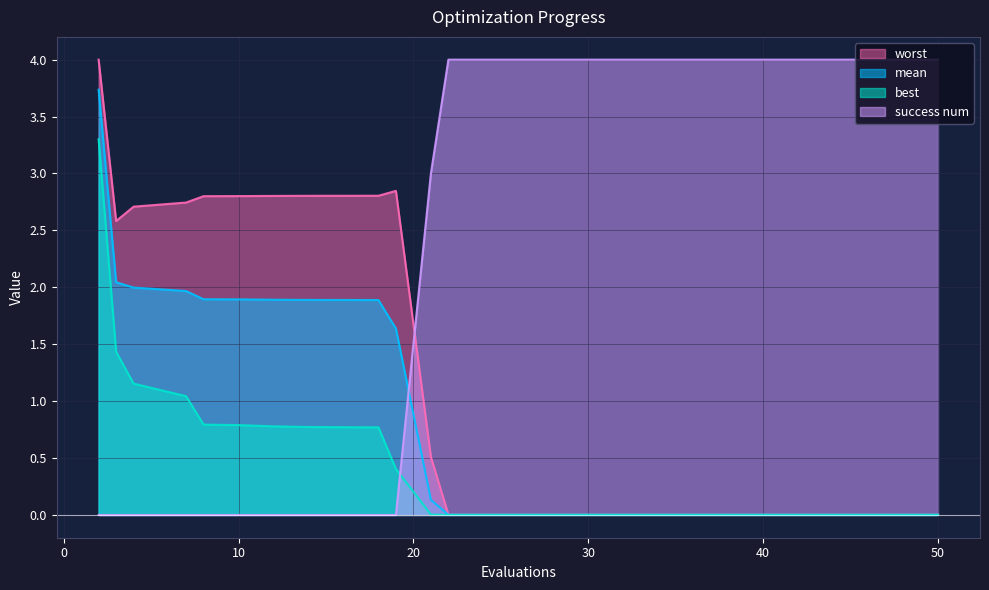

At which category does the chart reach its minimum across all series?

2